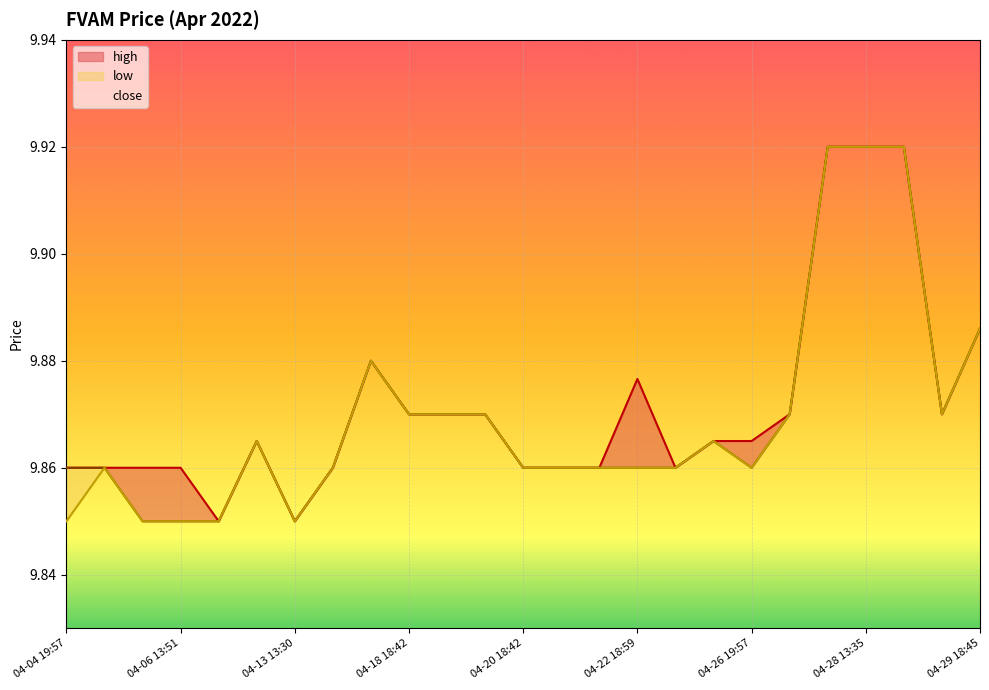

List the labels in order of low value, largest first.

04-28 13:30, 04-28 13:35, 04-28 13:36, 04-29 18:45, 04-18 18:14, 04-18 18:42, 04-18 19:40, 04-19 20:04, 04-27 19:57, 04-28 15:23, 04-08 19:57, 04-26 19:49, 04-04 19:59, 04-18 17:46, 04-20 18:42, 04-22 18:11, 04-22 18:13, 04-22 18:59, 04-26 19:11, 04-26 19:57, 04-04 19:57, 04-05 19:37, 04-06 13:51, 04-08 13:30, 04-13 13:30